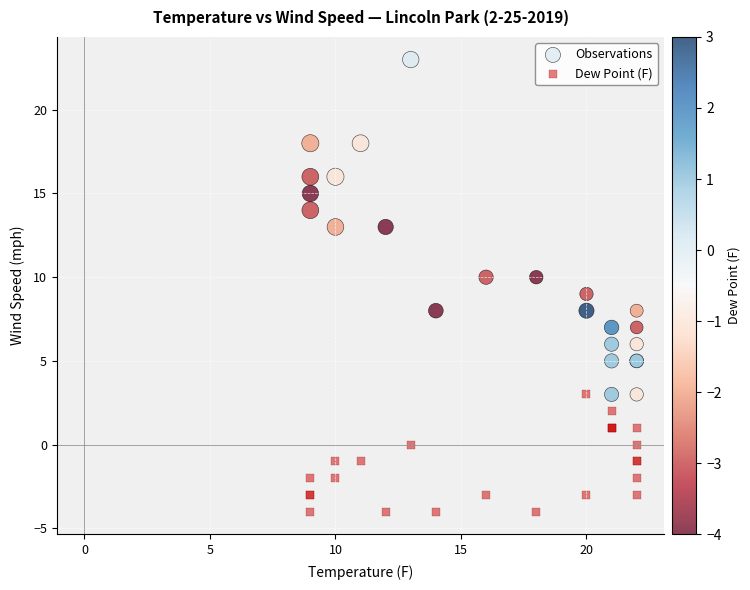

Which series contains the lowest Y value?

Dew Point (F)